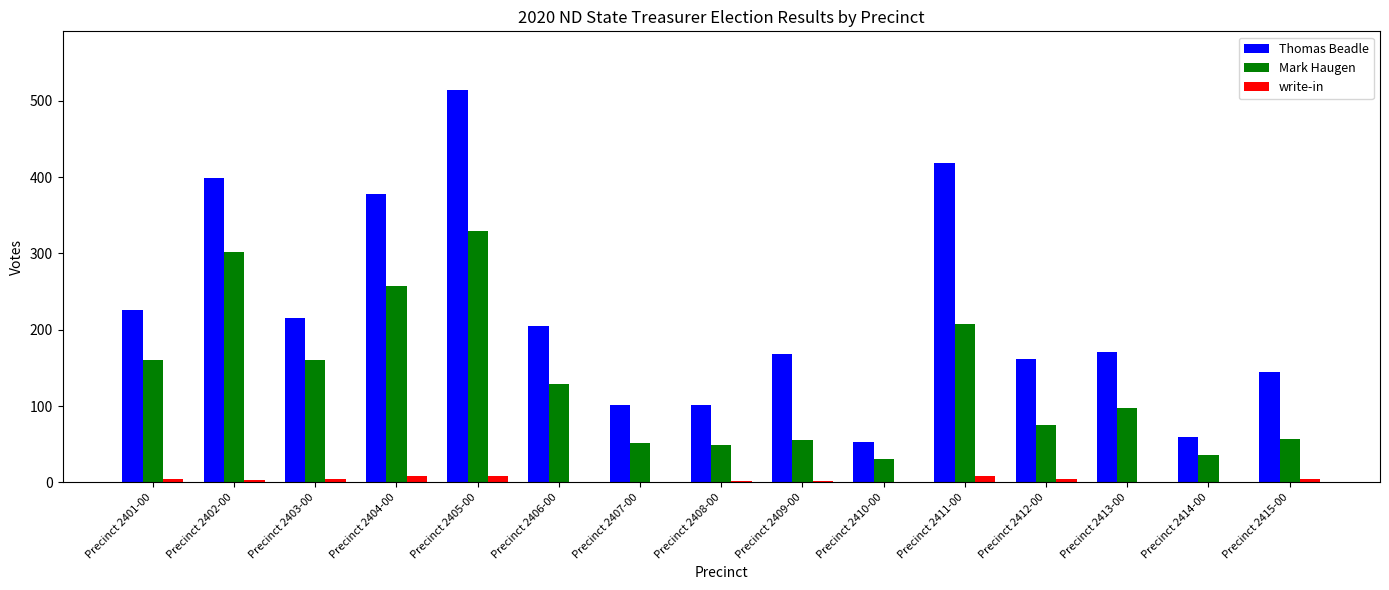

At which label is Mark Haugen closest to 180?

Precinct 2403-00